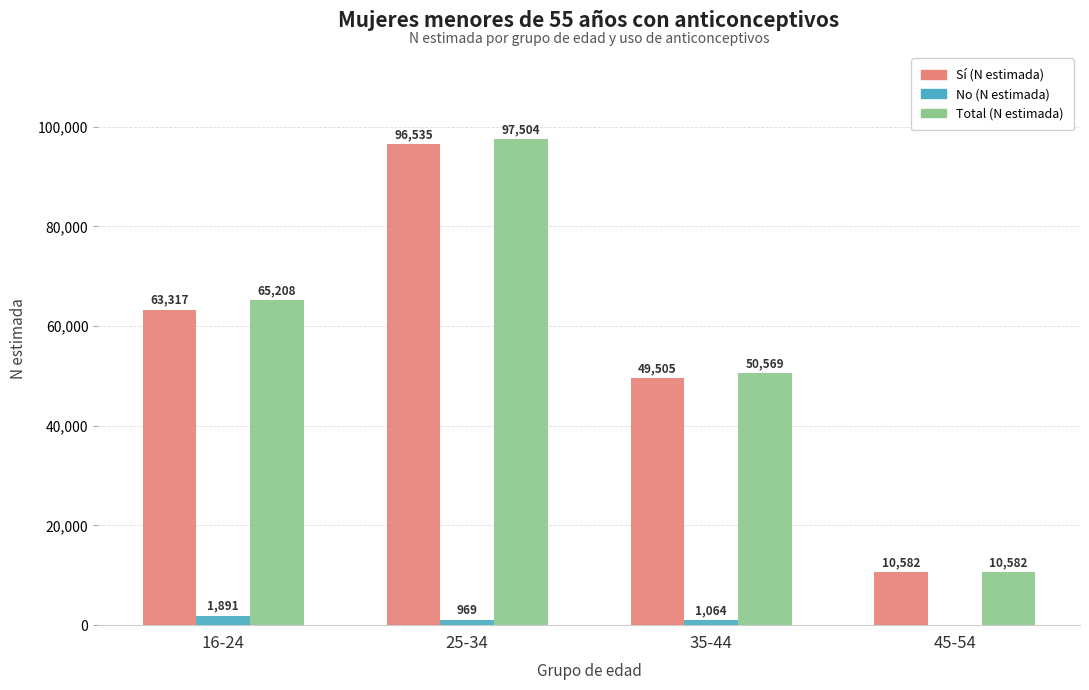

What value does the No (N estimada) series have at 25-34?

969